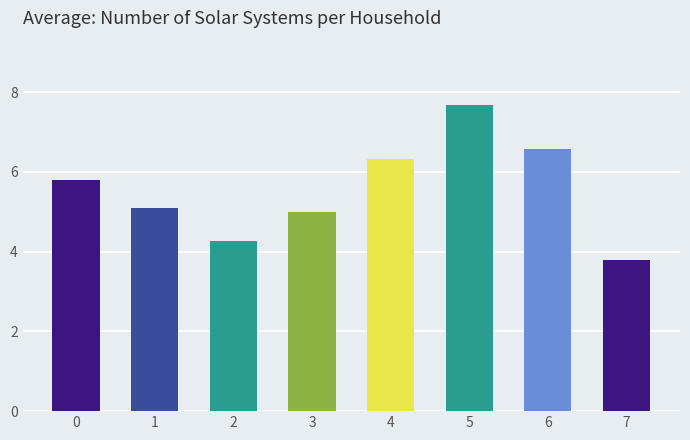

True or false: the data shows 6.6 at 6.

True